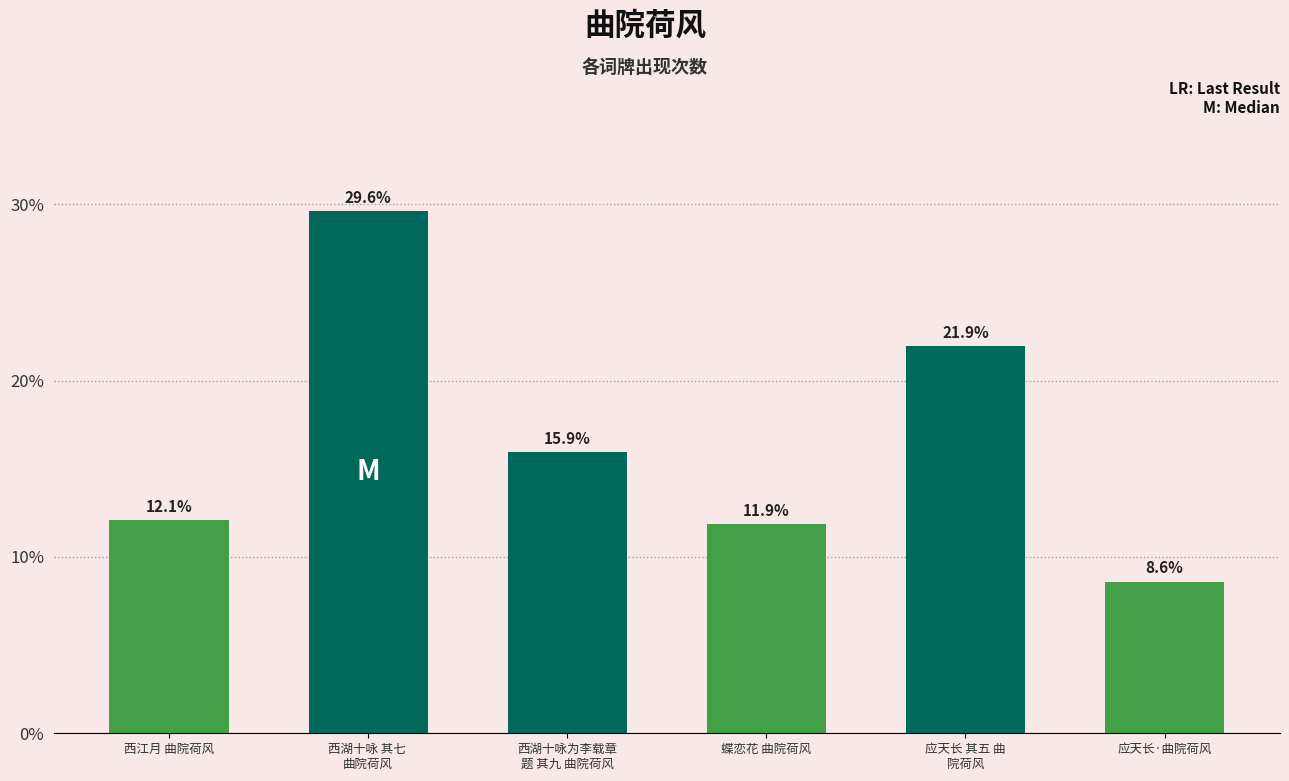

What is the difference between the second highest and second lowest values?

10.1